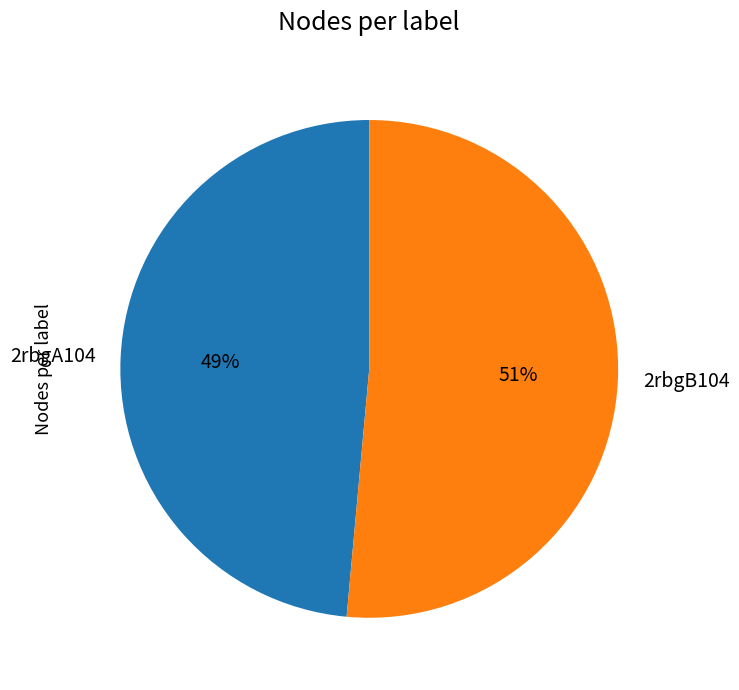

Do 2rbgB104 and 2rbgA104 together represent more than half of the pie?

Yes